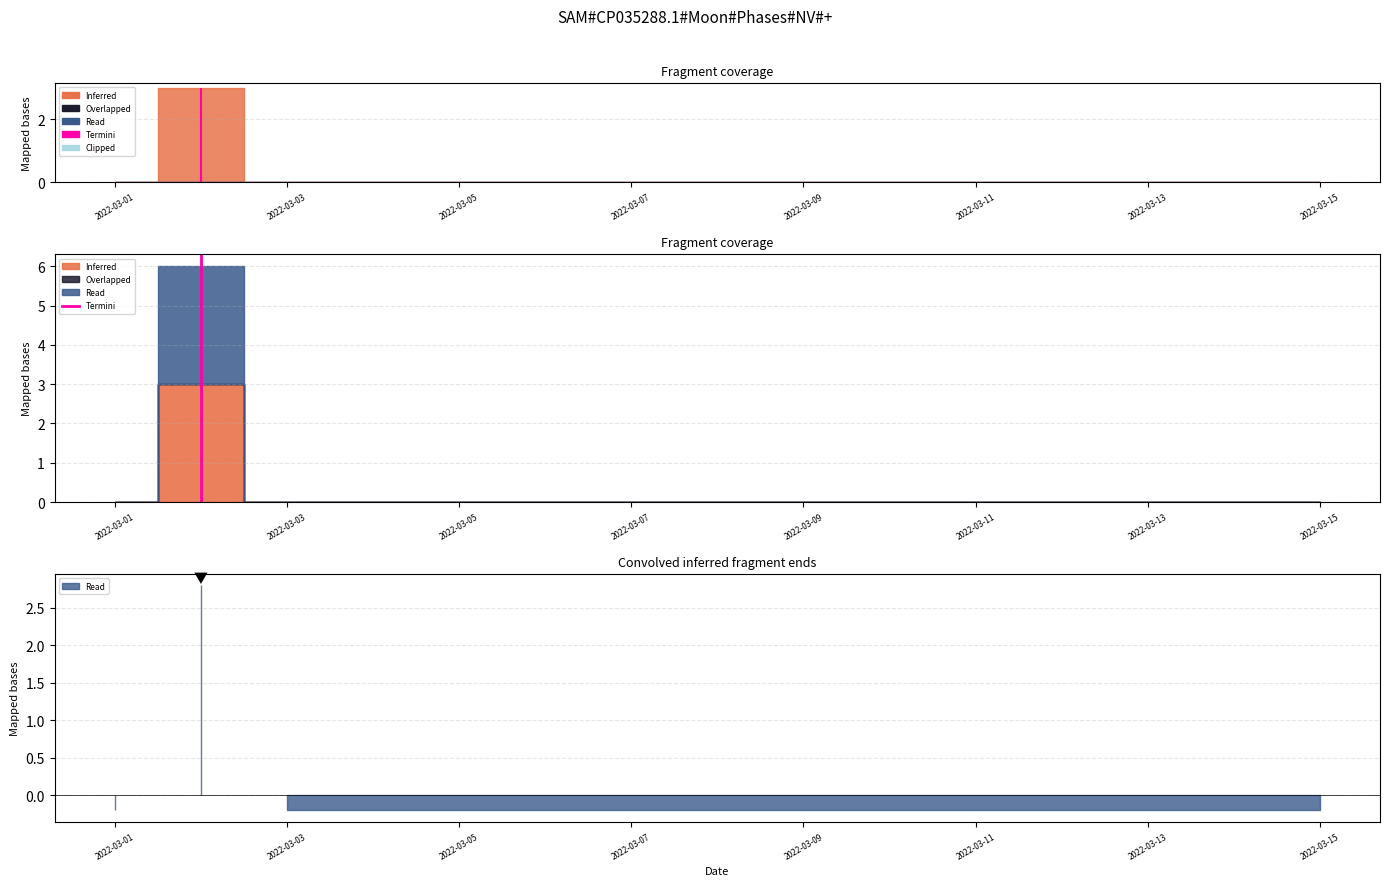

How many lines are shown in the chart?

1